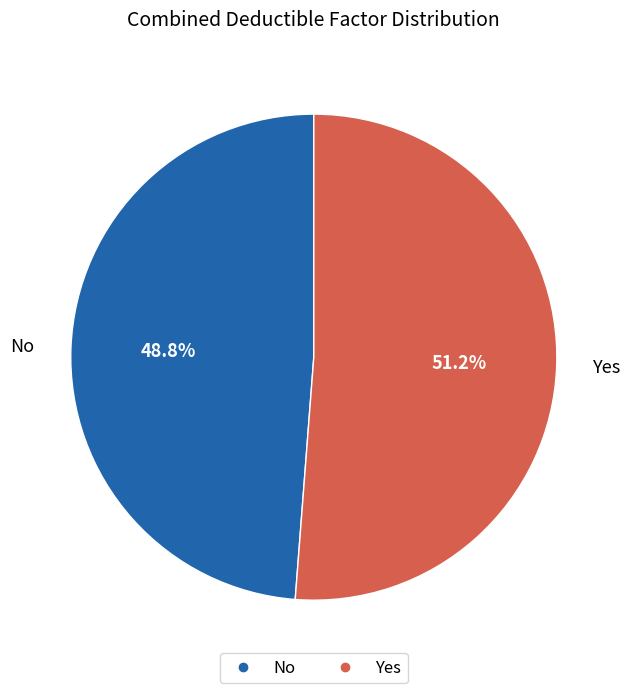

The No slice represents 55% of the pie. True or false?

False